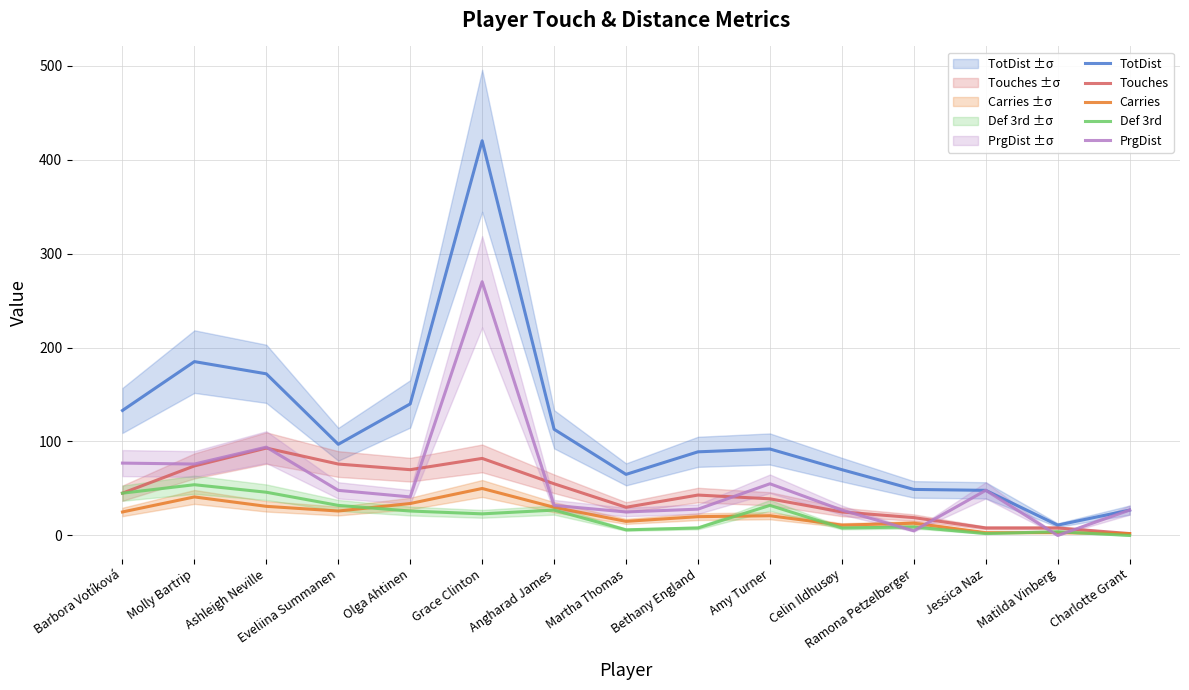

Which has a higher value, Grace Clinton or Ashleigh Neville?

Grace Clinton